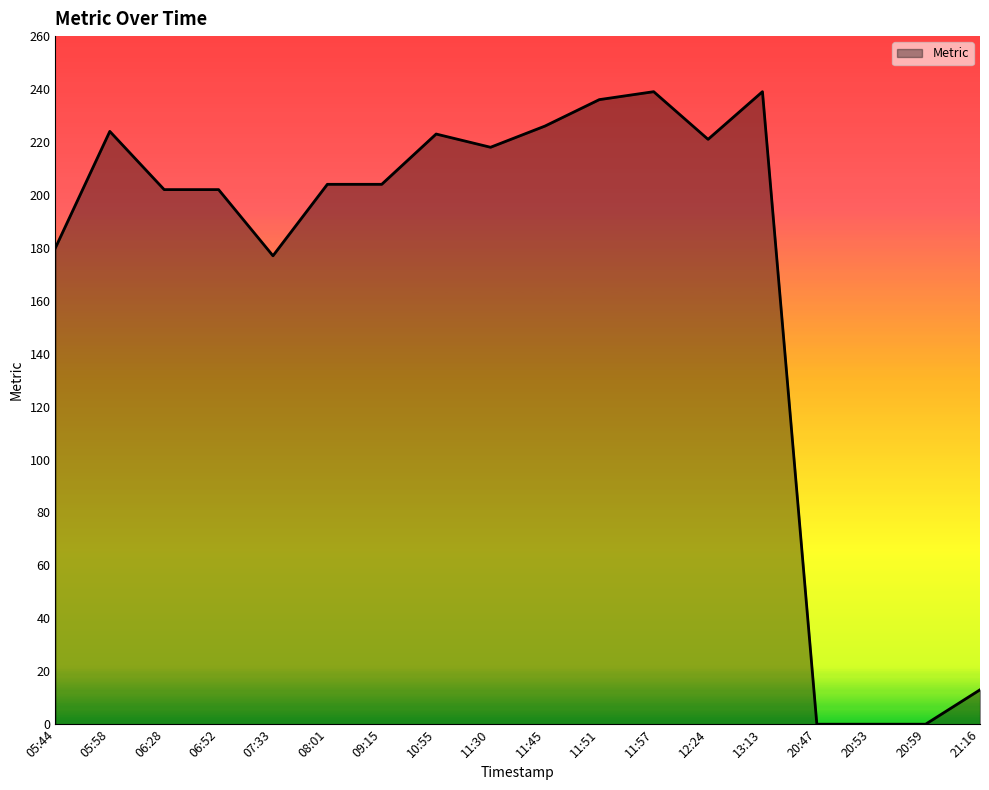

What is the maximum value shown in the chart?

239